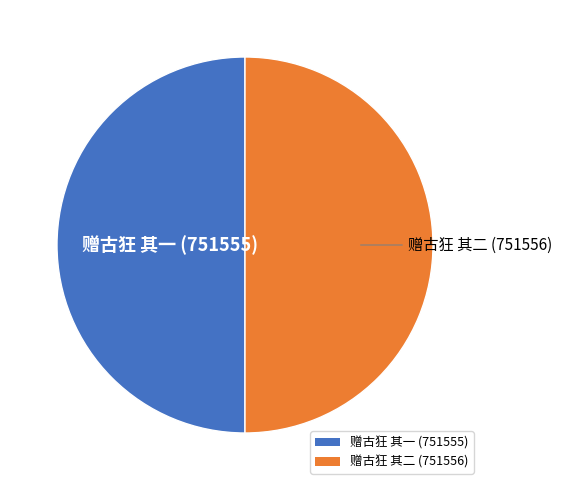

Combined, do 赠古狂 其一 (751555) and 赠古狂 其二 (751556) account for over 50%?

Yes